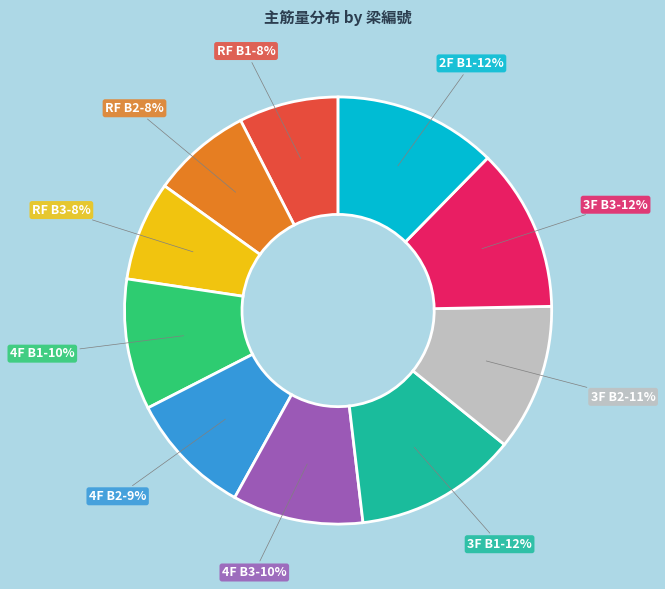

Is there any slice that represents more than half of the pie?

No